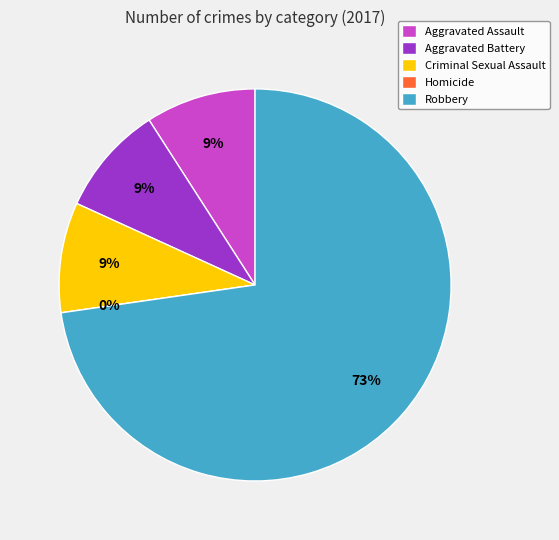

What percentage do Criminal Sexual Assault and Robbery together represent?

81.8%